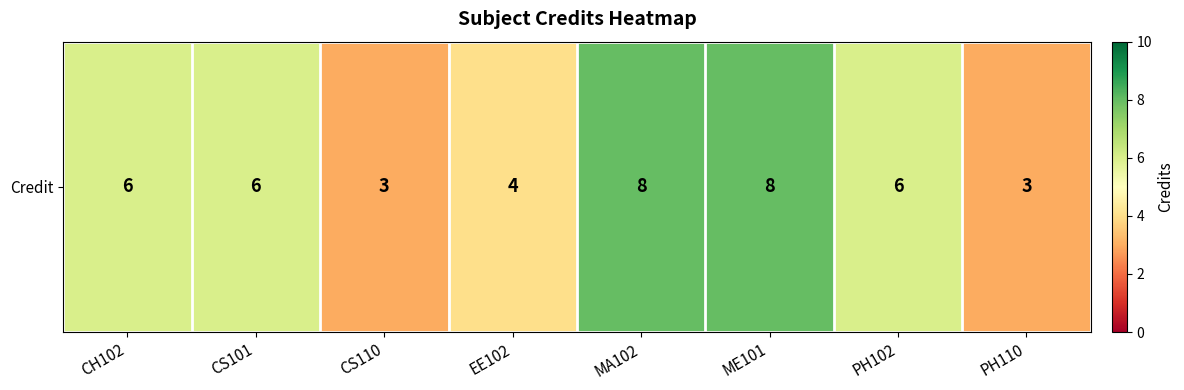

List the labels in order of value, largest first.

MA102, ME101, CH102, CS101, PH102, EE102, CS110, PH110